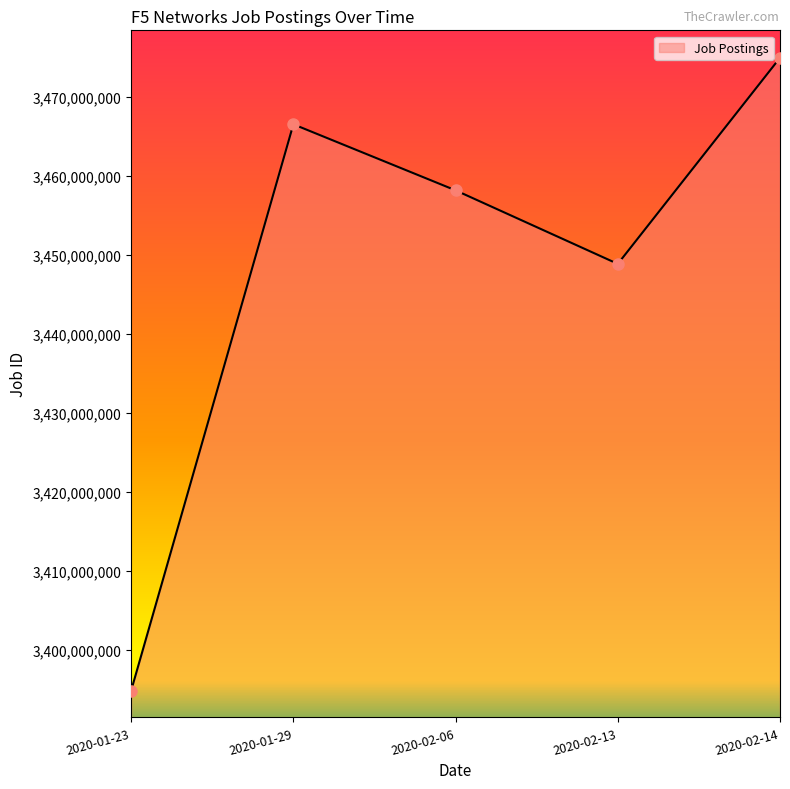

List the labels in order of value, smallest first.

2020-01-23, 2020-02-13, 2020-02-06, 2020-01-29, 2020-02-14